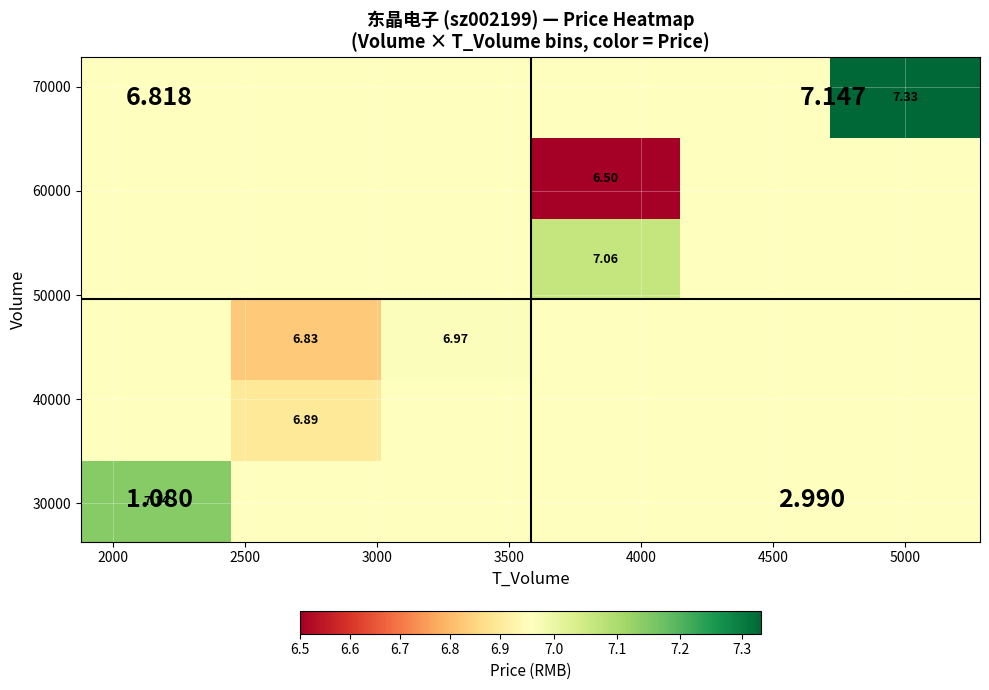

What is the minimum value shown in the chart?

6.5